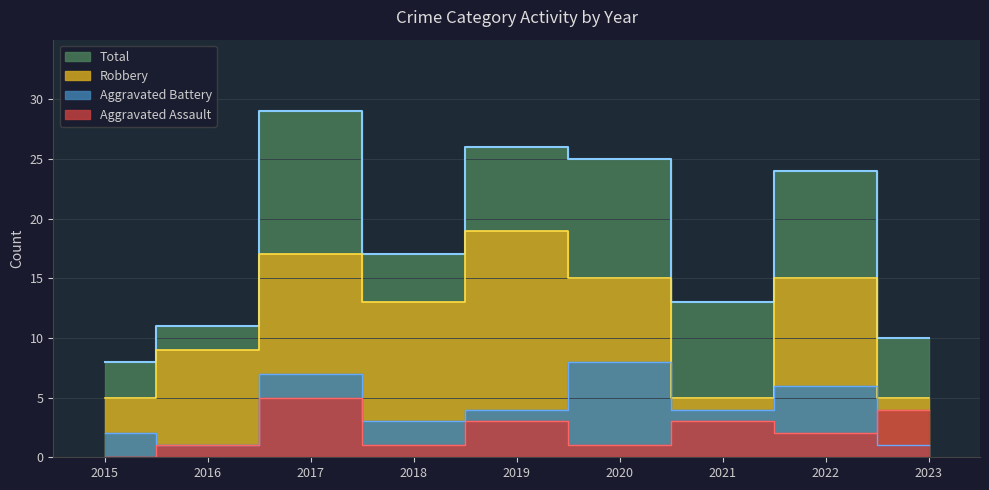

True or false: Aggravated Battery and Robbery cross at least once.

False